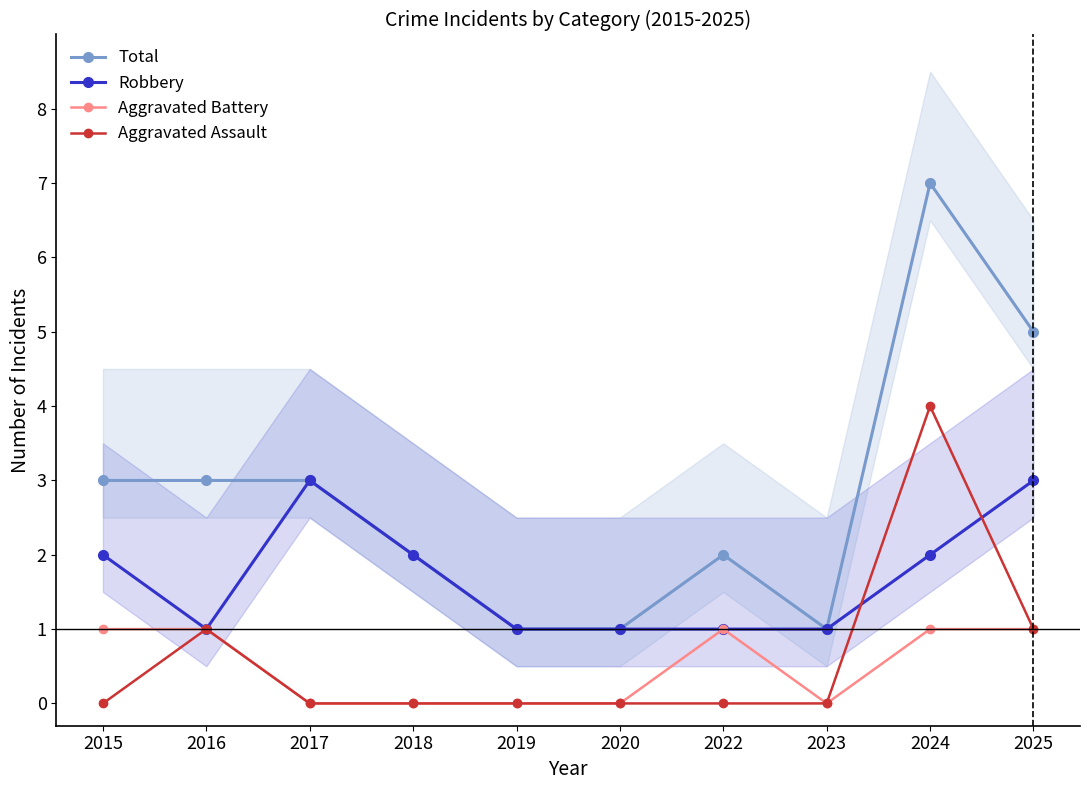

How many data points does each series have?

10